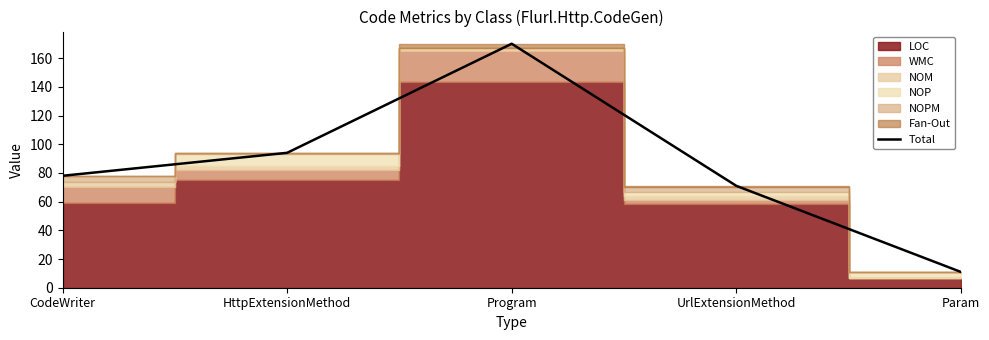

Read the Total value at UrlExtensionMethod.

71